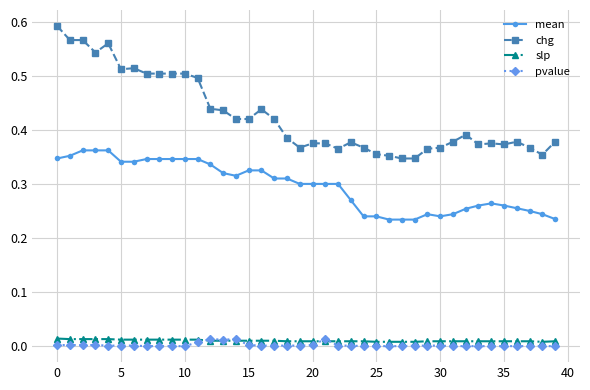

Which series has the largest range (max minus min)?

chg